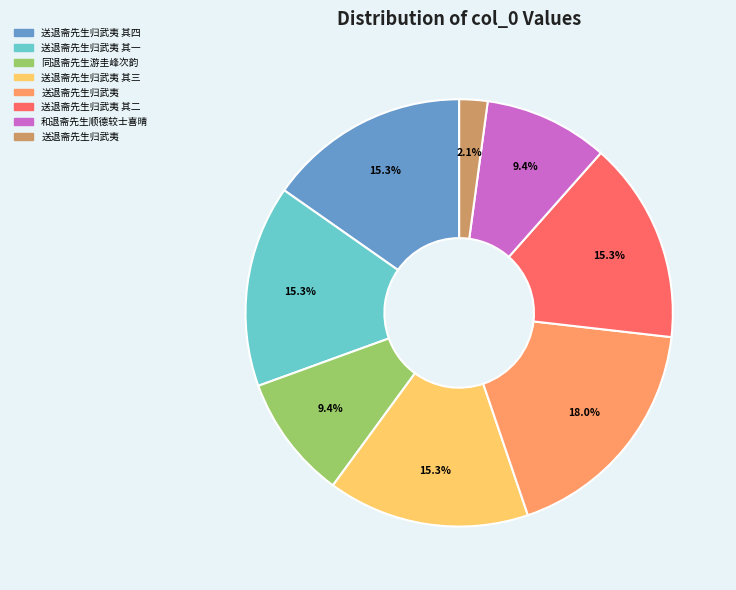

Is there a majority slice in this chart?

No